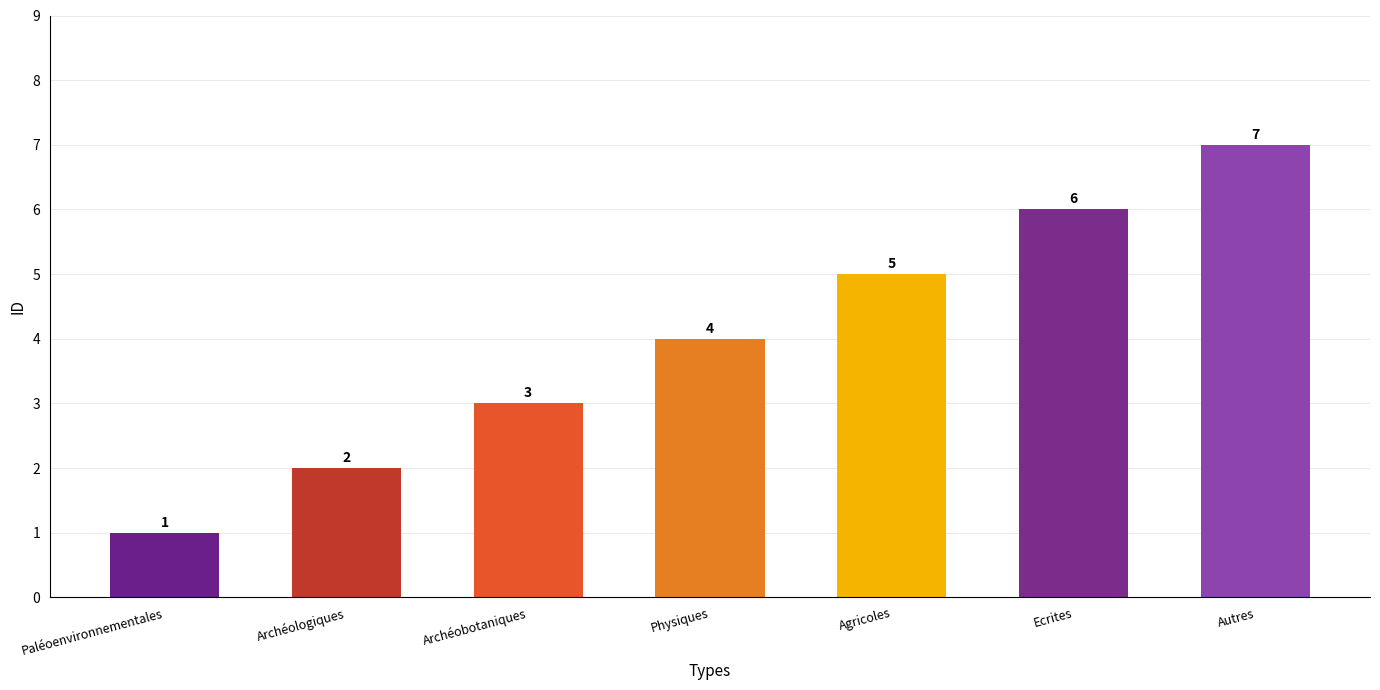

The value at Paléoenvironnementales is 1. True or false?

True